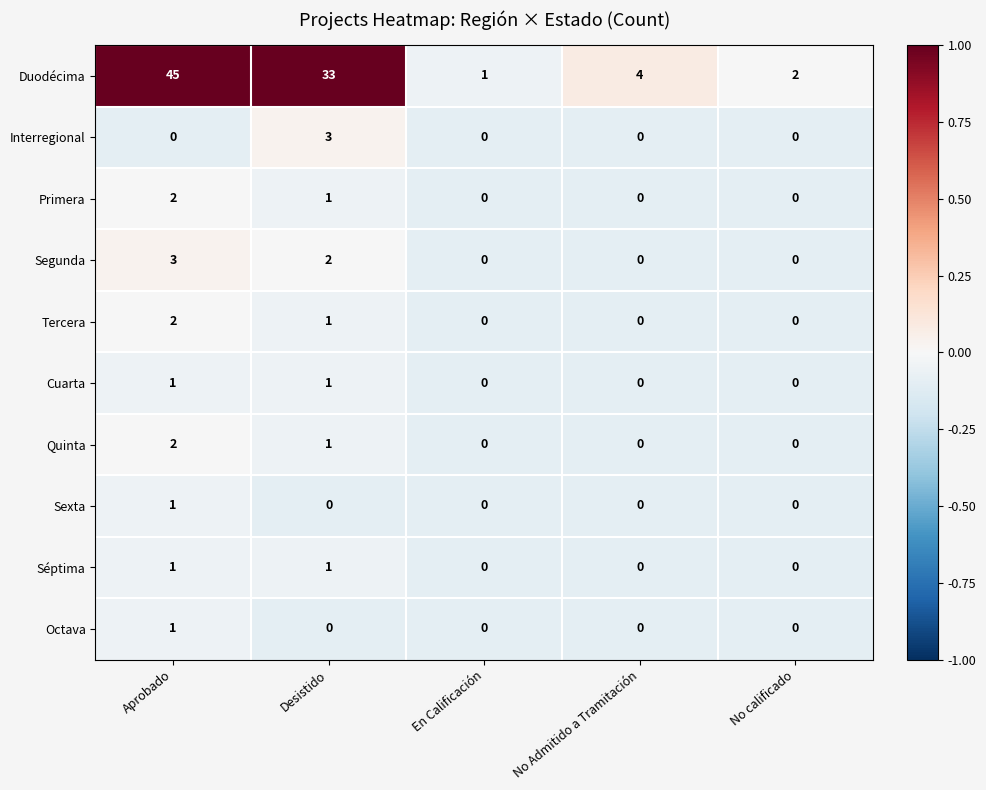

What is the difference between the maximum and second lowest values in the Duodécima series?

43